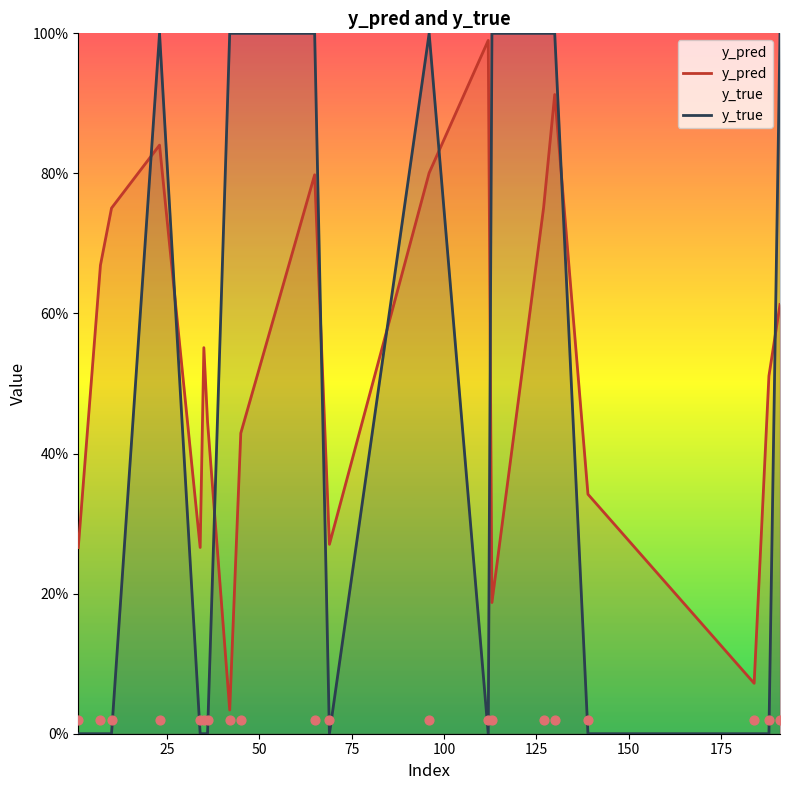

At how many categories does at least one series exceed 0?

20